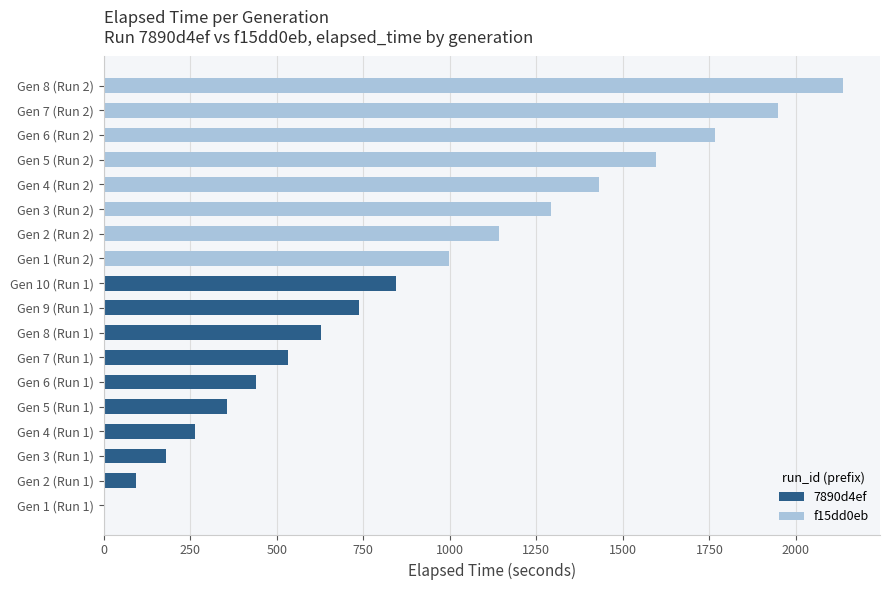

What is the difference between the second highest and minimum values?

737.2